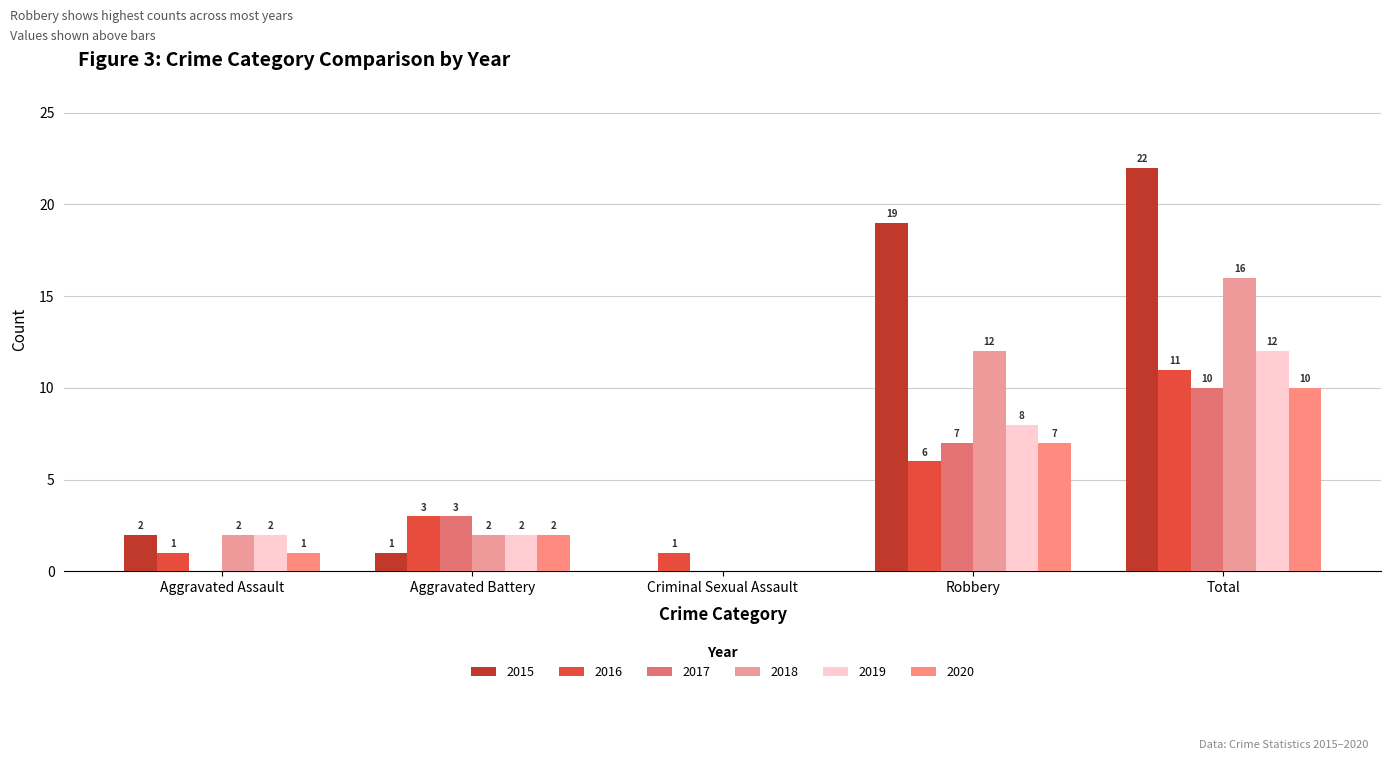

The value of 2017 at Aggravated Battery is 3. True or false?

True